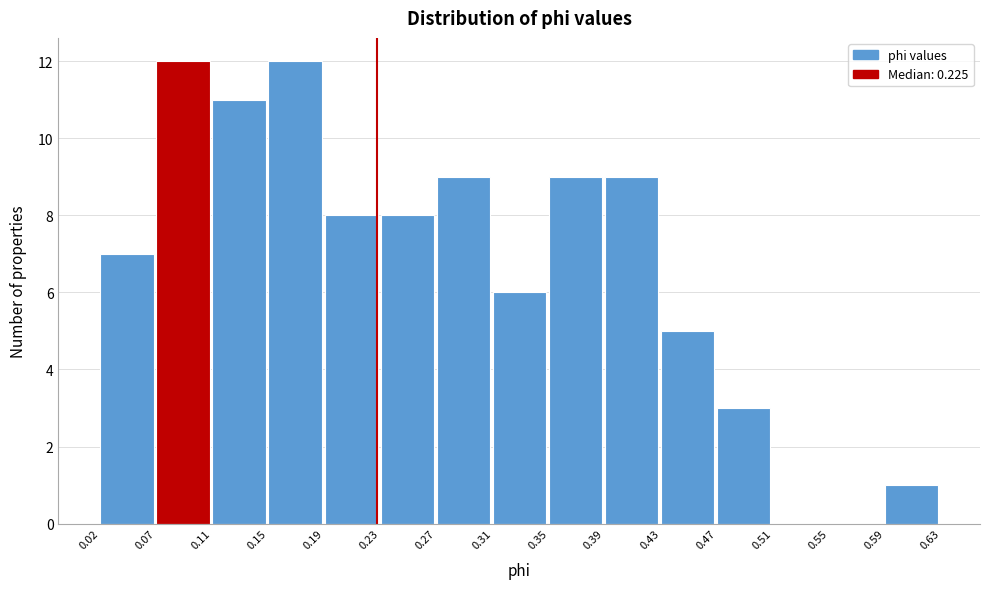

Reading left to right, transcribe this chart: for each bar, give the range it covers on the x-axis and its height. The values are not printed on the chart, so give them approximately, as read against the axis.

0.02 to 0.07: 7
0.07 to 0.11: 12
0.11 to 0.15: 11
0.15 to 0.19: 12
0.19 to 0.23: 8
0.23 to 0.27: 8
0.27 to 0.31: 9
0.31 to 0.35: 6
0.35 to 0.39: 9
0.39 to 0.43: 9
0.43 to 0.47: 5
0.47 to 0.51: 3
0.51 to 0.55: 0
0.55 to 0.59: 0
0.59 to 0.63: 1